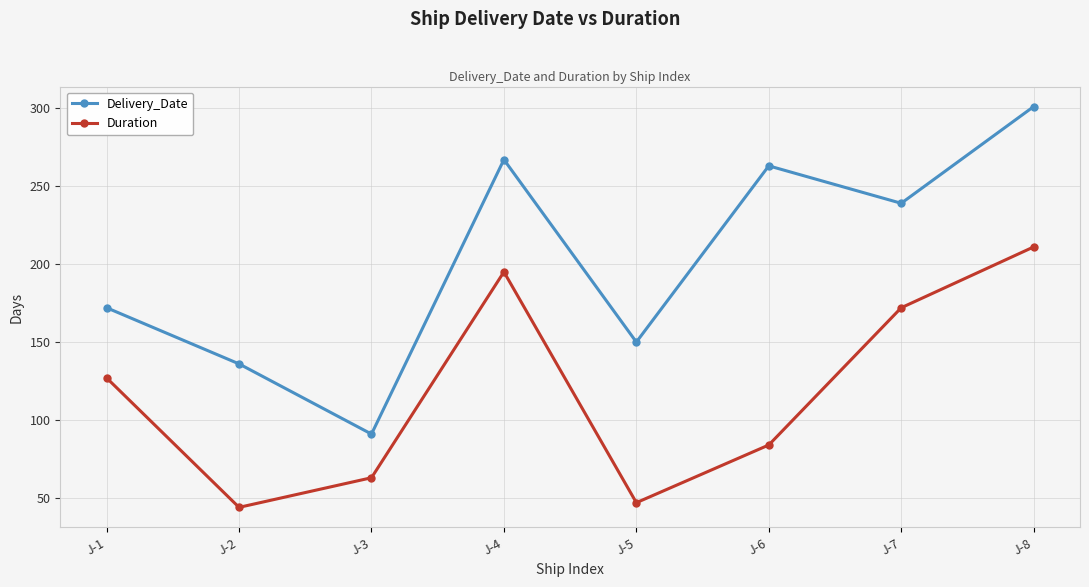

Reading right to left, what are all the values shown in this chart?

Delivery_Date: J-8=301	J-7=239	J-6=263	J-5=150	J-4=267	J-3=91	J-2=136	J-1=172
Duration: J-8=211	J-7=172	J-6=84	J-5=47	J-4=195	J-3=63	J-2=44	J-1=127